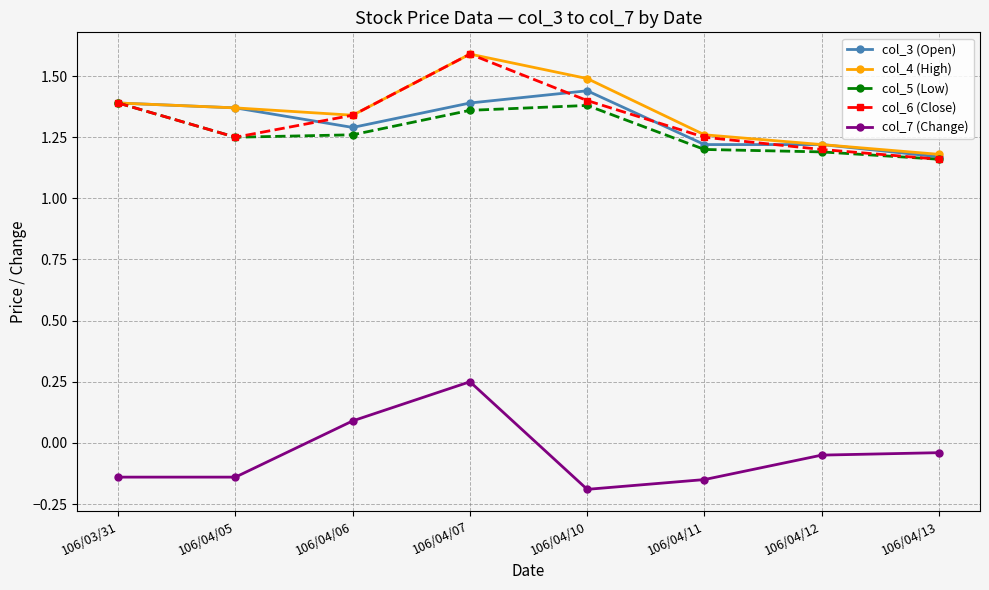

What are all the series names shown in the legend?

col_3 (Open), col_4 (High), col_5 (Low), col_6 (Close), col_7 (Change)